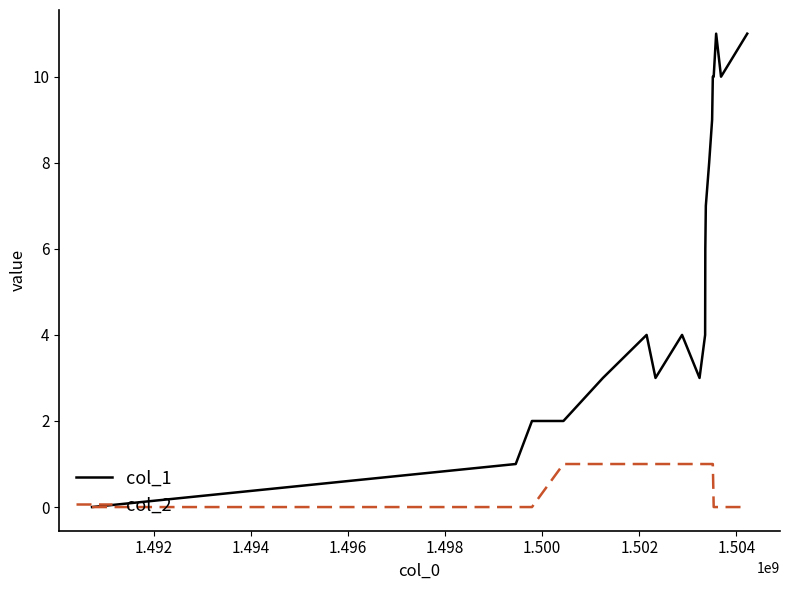

Rank the series by their average value, from lowest to highest.

col_2, col_1